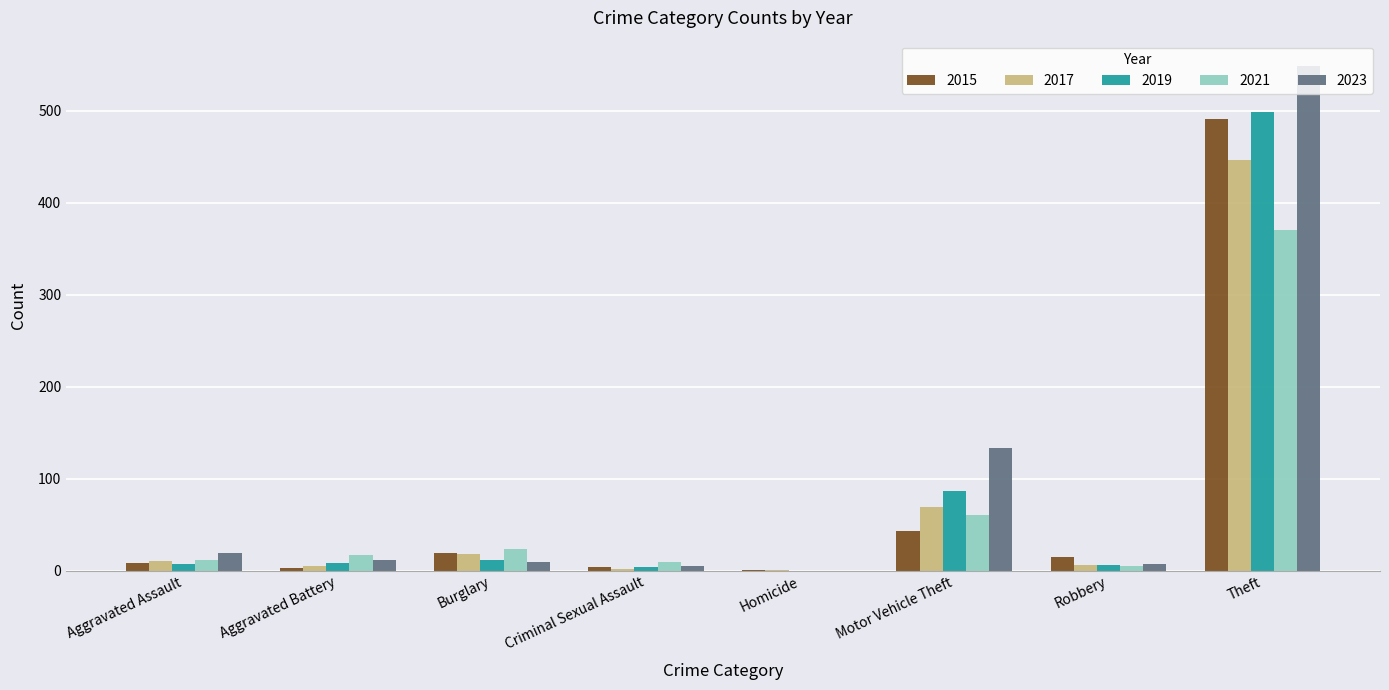

What is the difference between the 2021 values at Theft and Robbery?

366